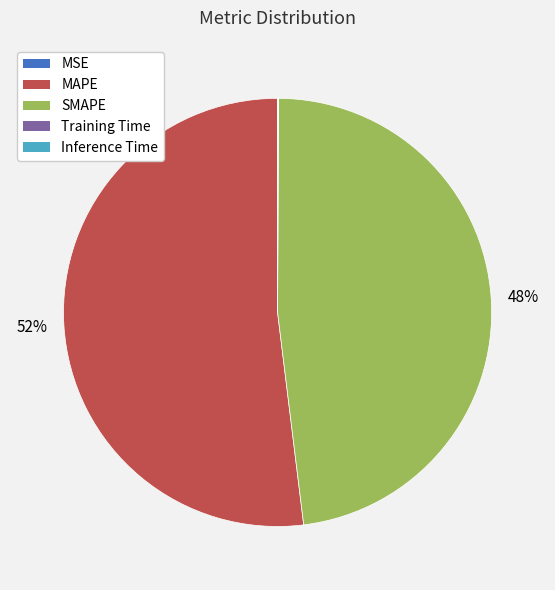

Approximately how many times larger is the value at SMAPE compared to MAPE?

0.9